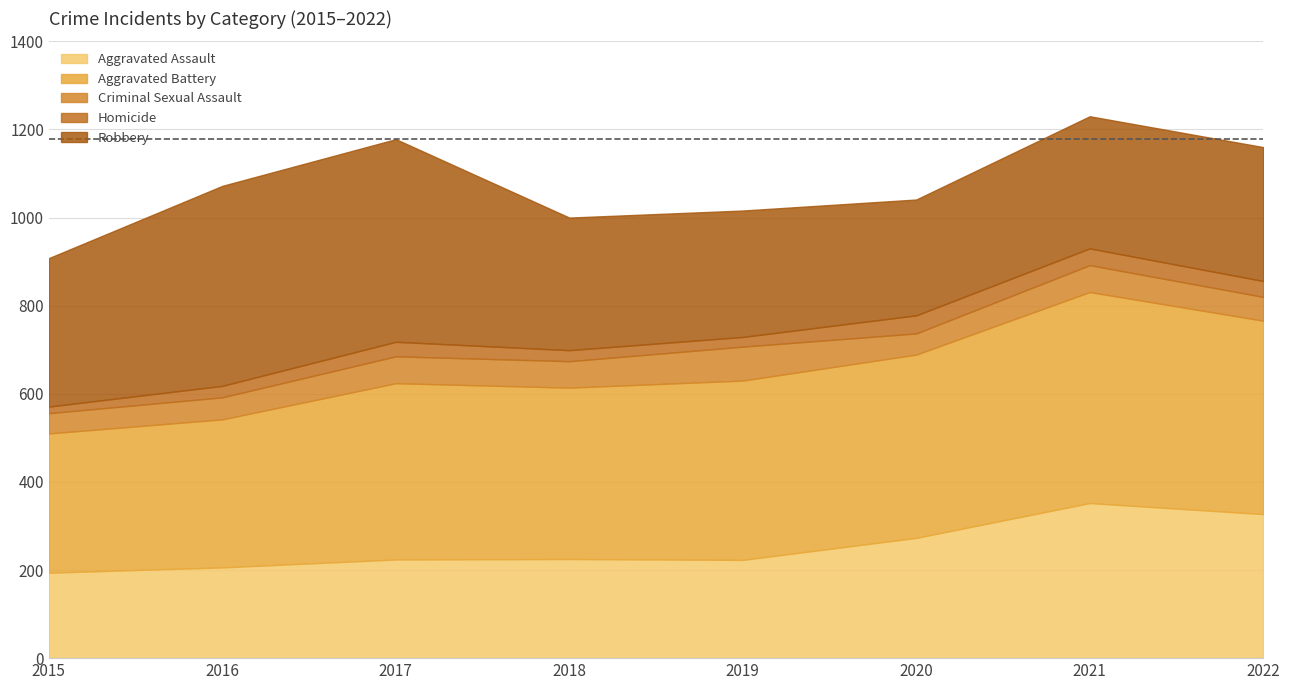

How many interior local valleys does the Homicide series have?

1